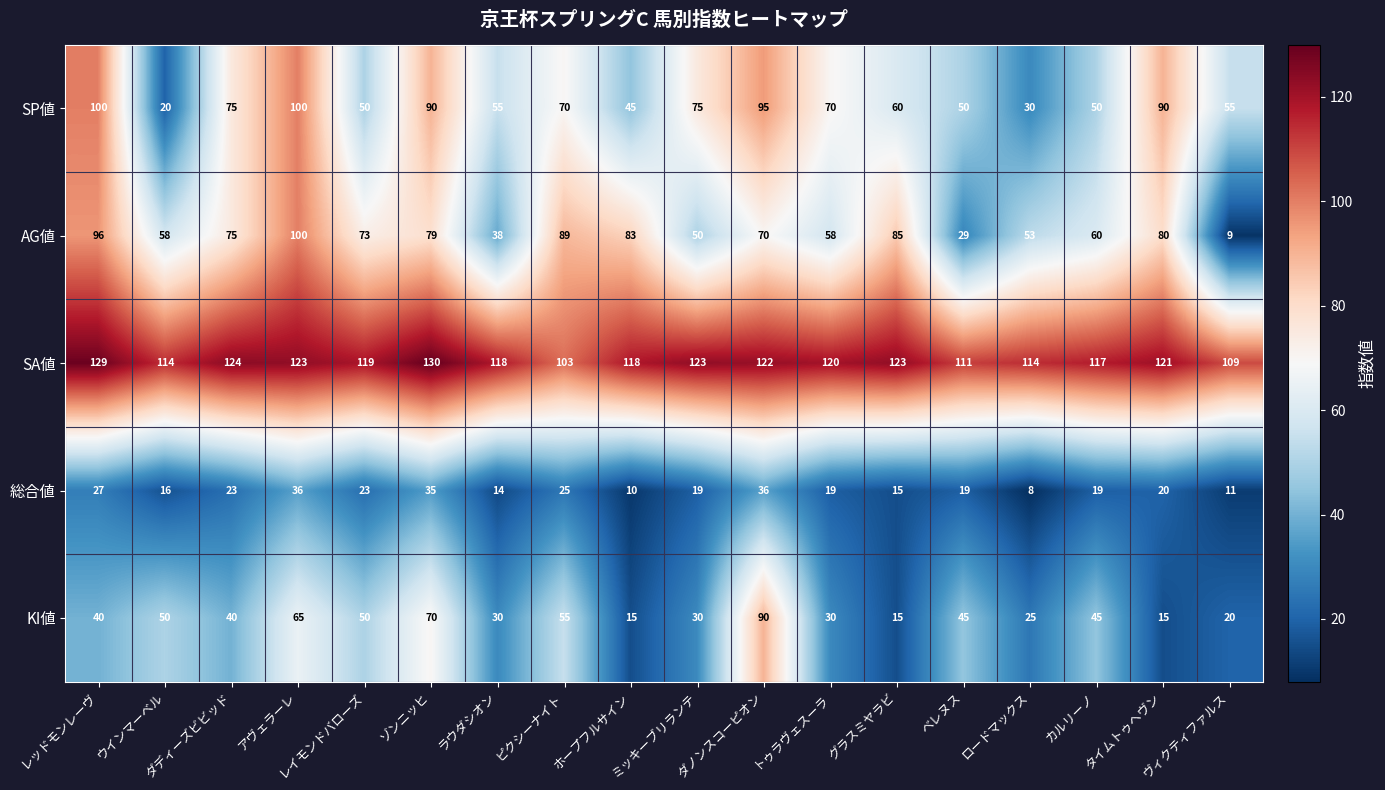

The value of 総合値 at ベレヌス is 26. True or false?

False